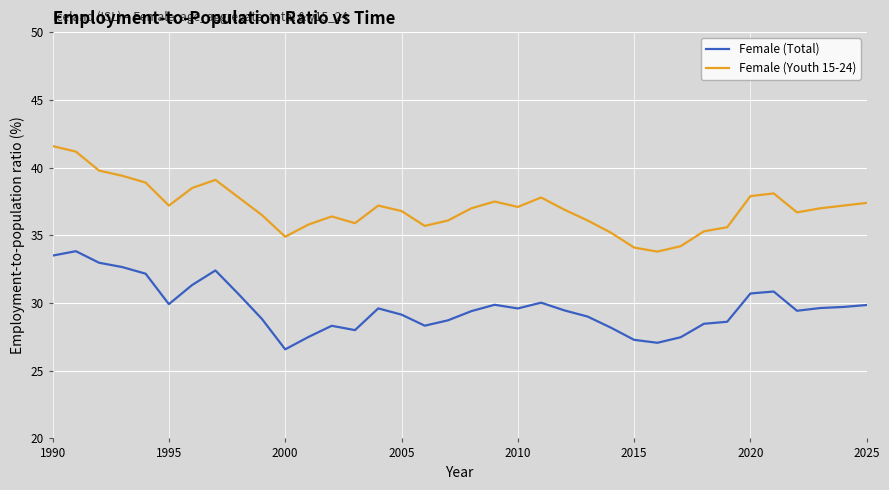

List the series in order of their overall mean, lowest first.

Female (Total), Female (Youth 15-24)